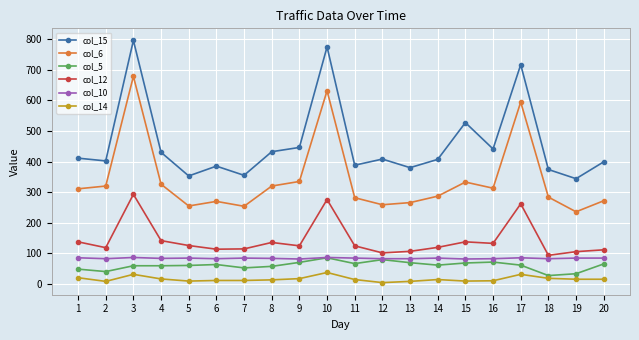

At which category does the chart reach its peak across all series?

3